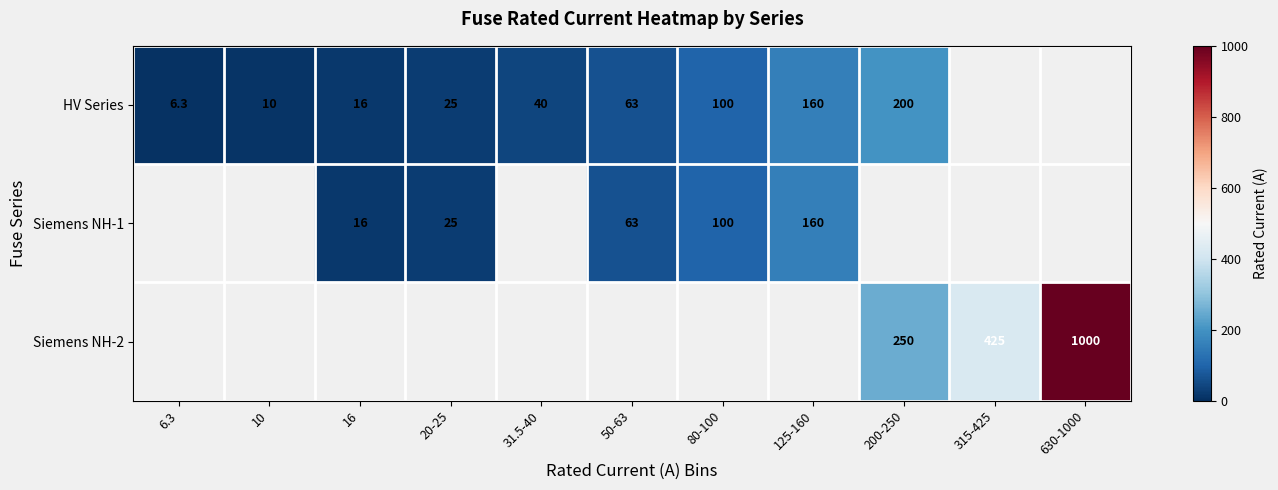

True or false: Siemens NH-2 has a value of 1000.0 at 630-1000.

True